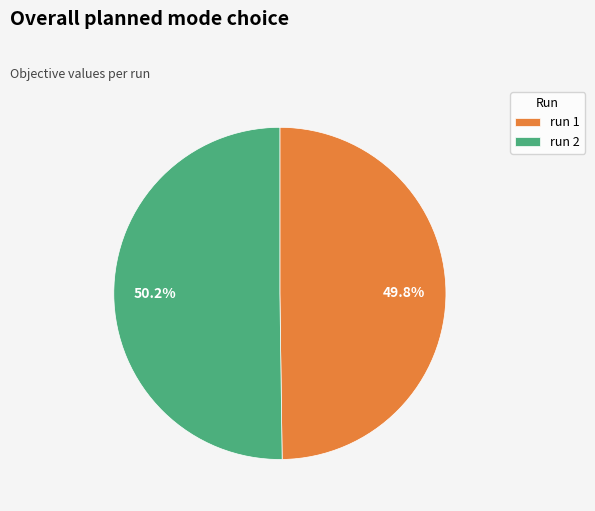

Combined, do run 1 and run 2 account for over 50%?

Yes